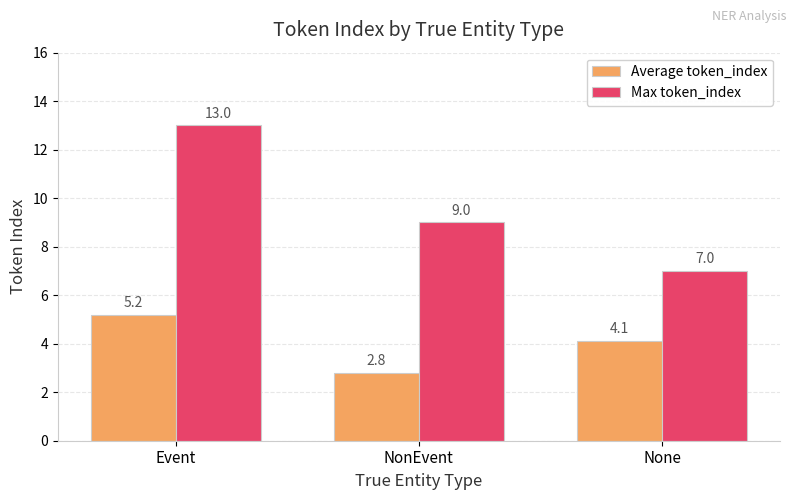

What are all the series names shown in the legend?

Average token_index, Max token_index